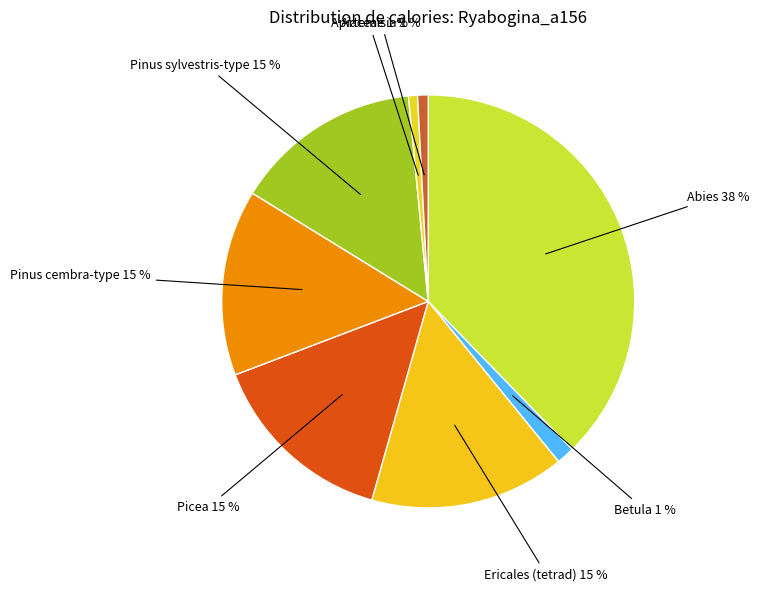

How many slices are in this pie chart?

8